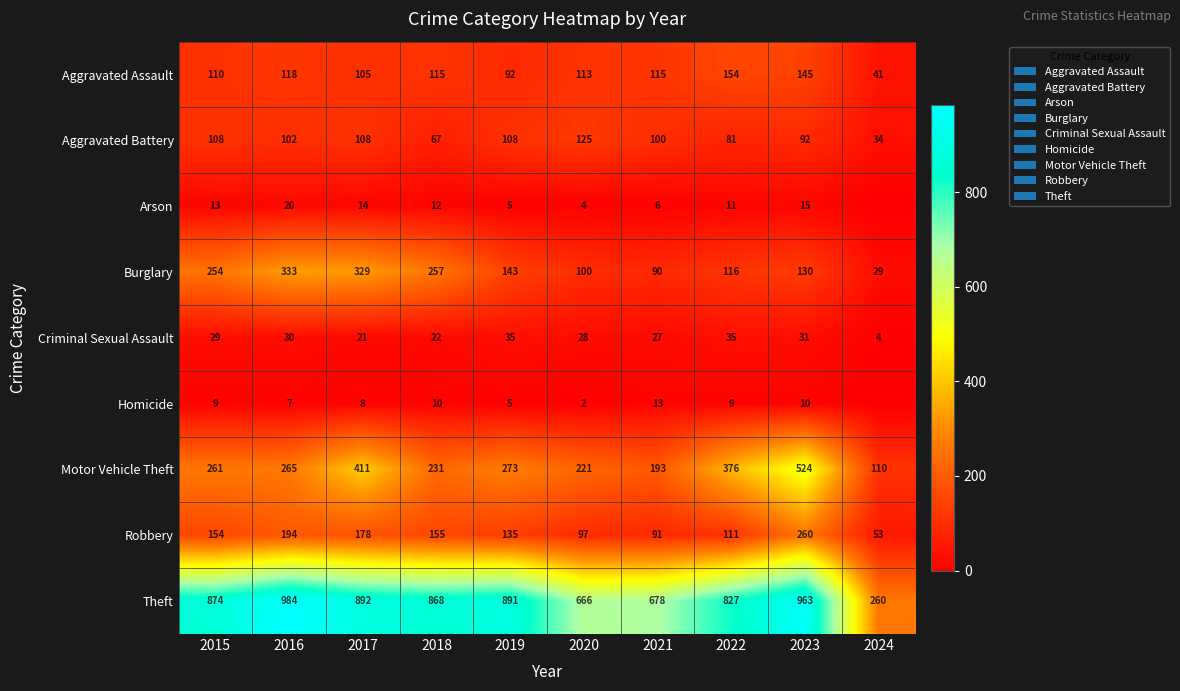

Rank the categories by Theft value from highest to lowest.

2016, 2023, 2017, 2019, 2015, 2018, 2022, 2021, 2020, 2024